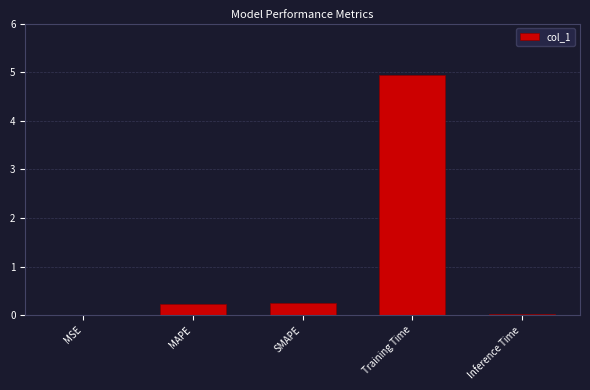

What is the greatest value displayed?

4.9